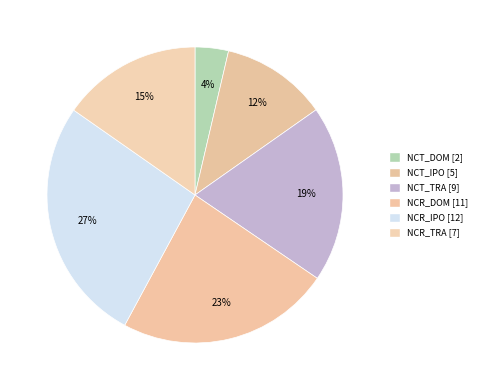

To the nearest percent, what percentage of the pie is NCT_DOM?

4%